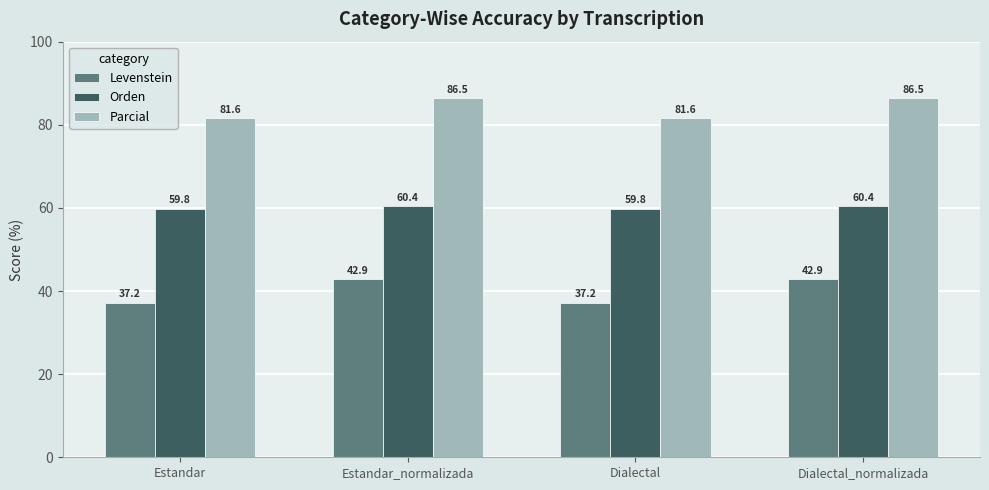

Which series changed the most between Estandar_normalizada and Dialectal?

Levenstein